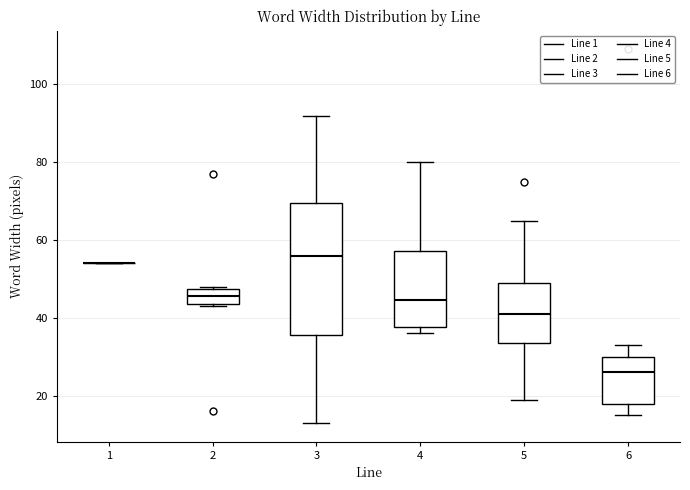

Which box is the tallest, from its lower edge to its upper edge?

3